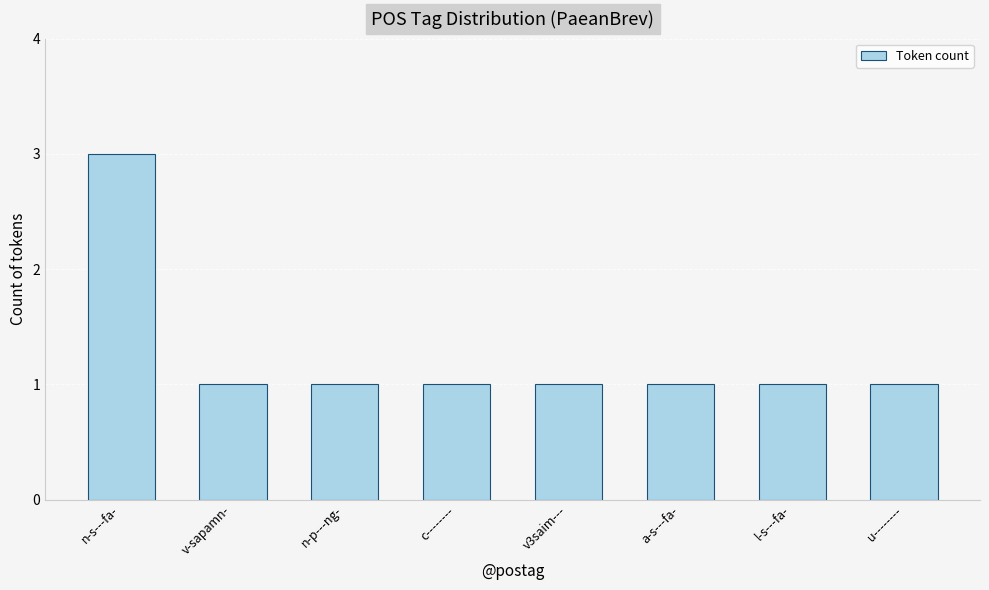

Approximately how many times larger is the value at c-------- compared to u--------?

1.0